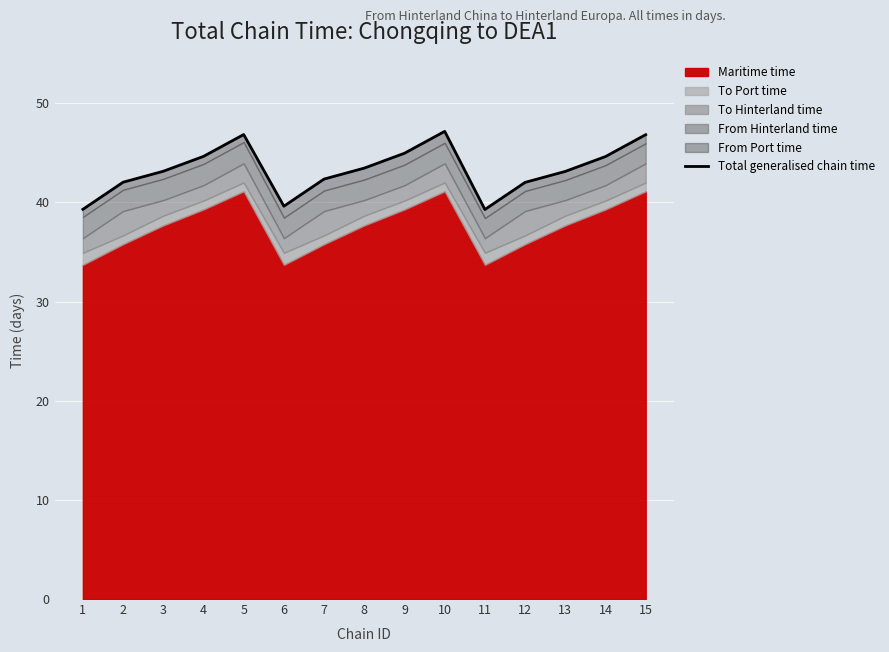

Count the number of categories in the chart.

15